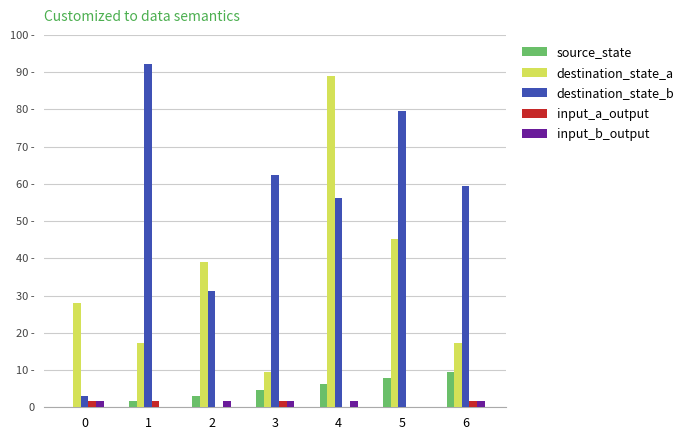

What are all the series names shown in the legend?

source_state, destination_state_a, destination_state_b, input_a_output, input_b_output